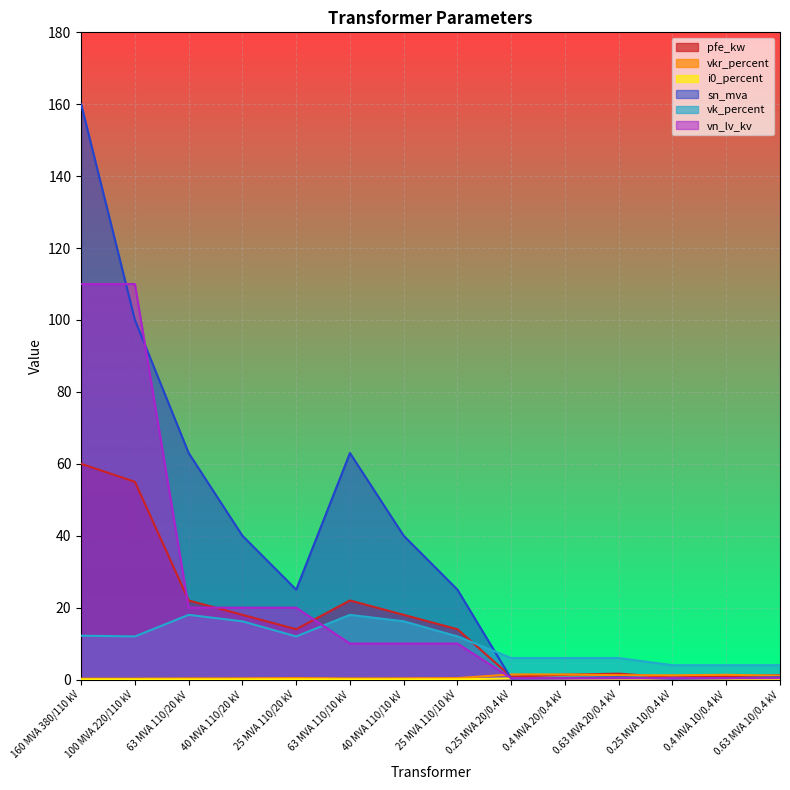

What is the sum of the vkr_percent values at 100 MVA 220/110 kV and 25 MVA 110/20 kV?

0.7